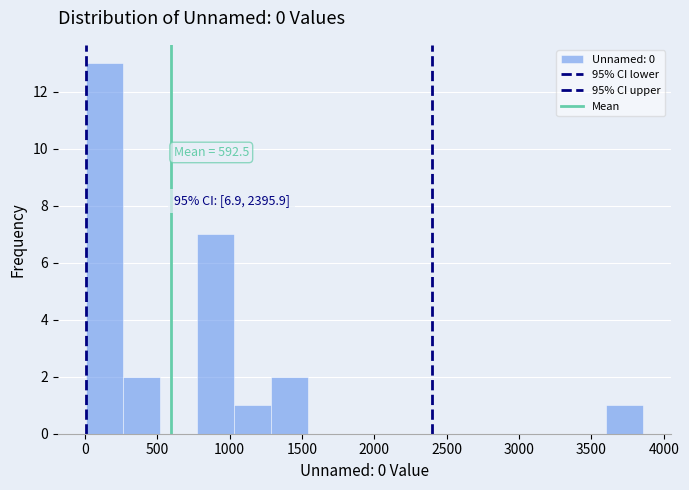

Which range on the x-axis has the tallest bar?

0 to 250